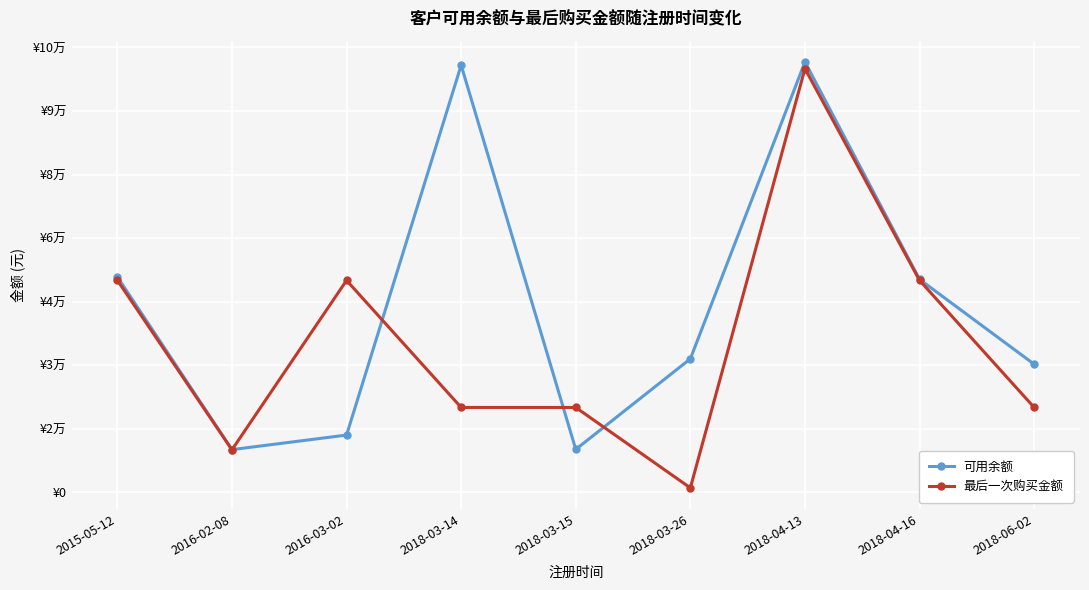

Which series has the largest range (max minus min)?

最后一次购买金额